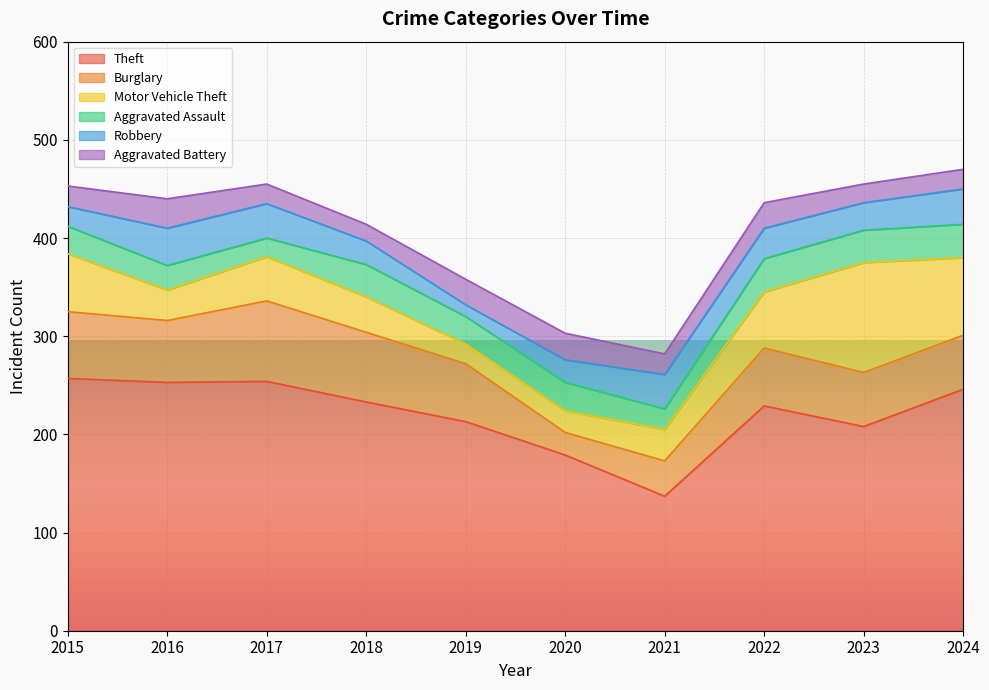

True or false: Theft and Robbery intersect in this chart.

False